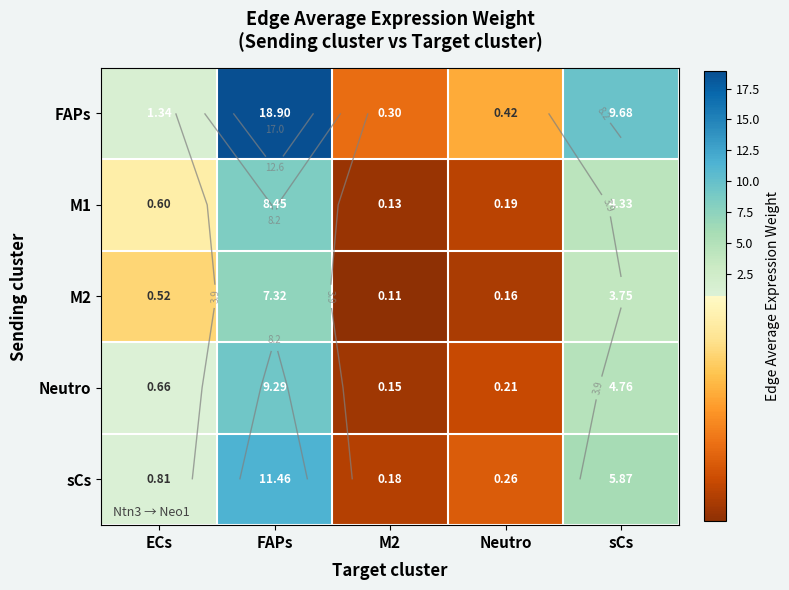

The Neutro series shows 0.0 at M2. True or false?

False